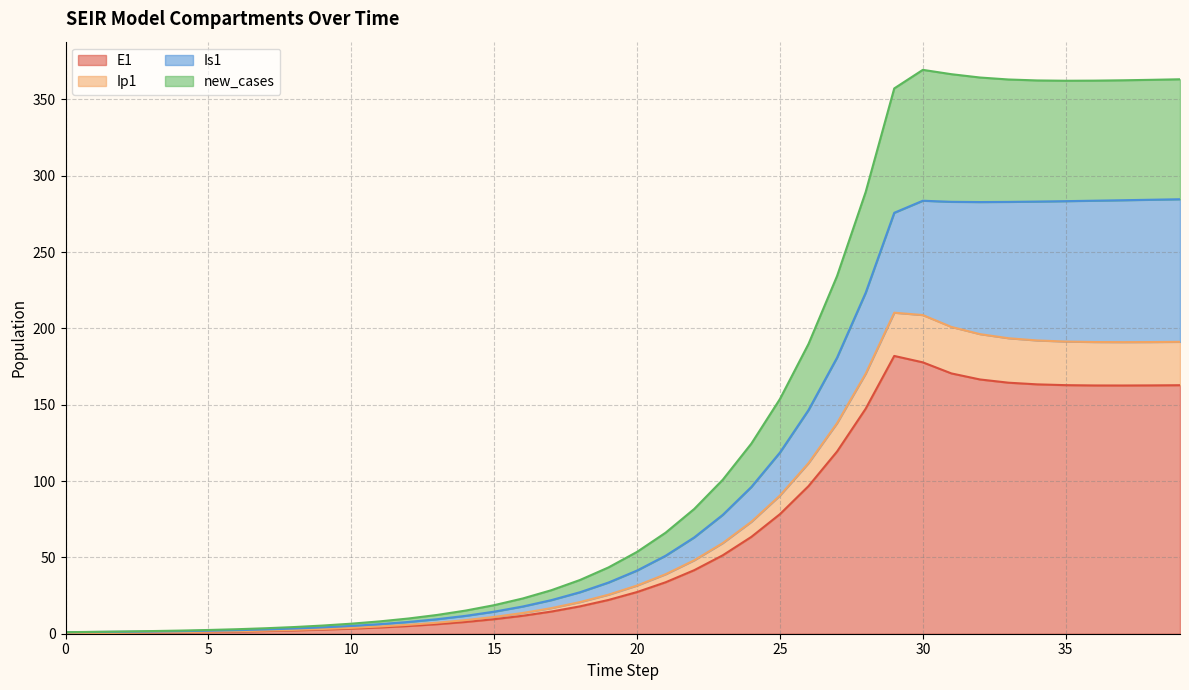

What is the maximum value for E1?

182.0